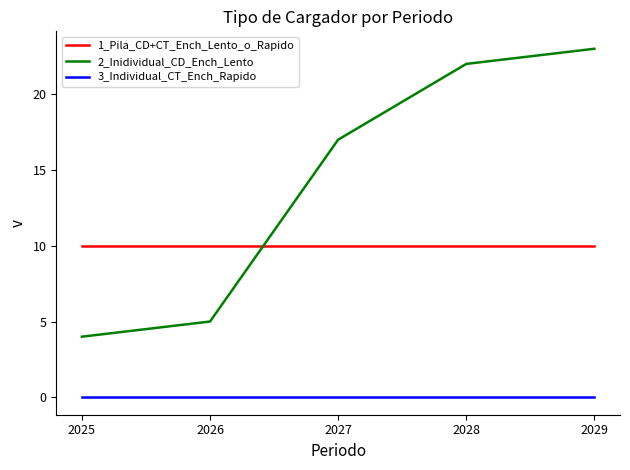

True or false: 3_Individual_CT_Ench_Rapido has more than 2 interior local peaks.

False